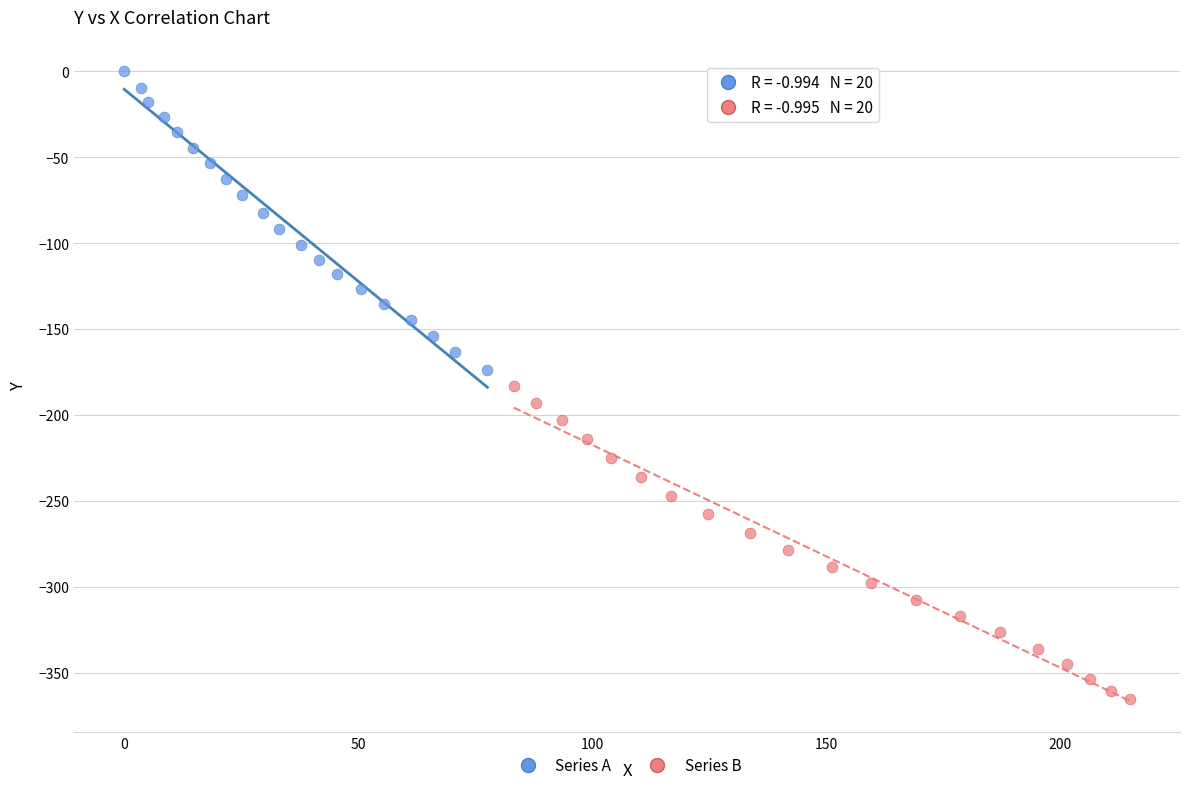

Which series contains the highest Y value?

Series A